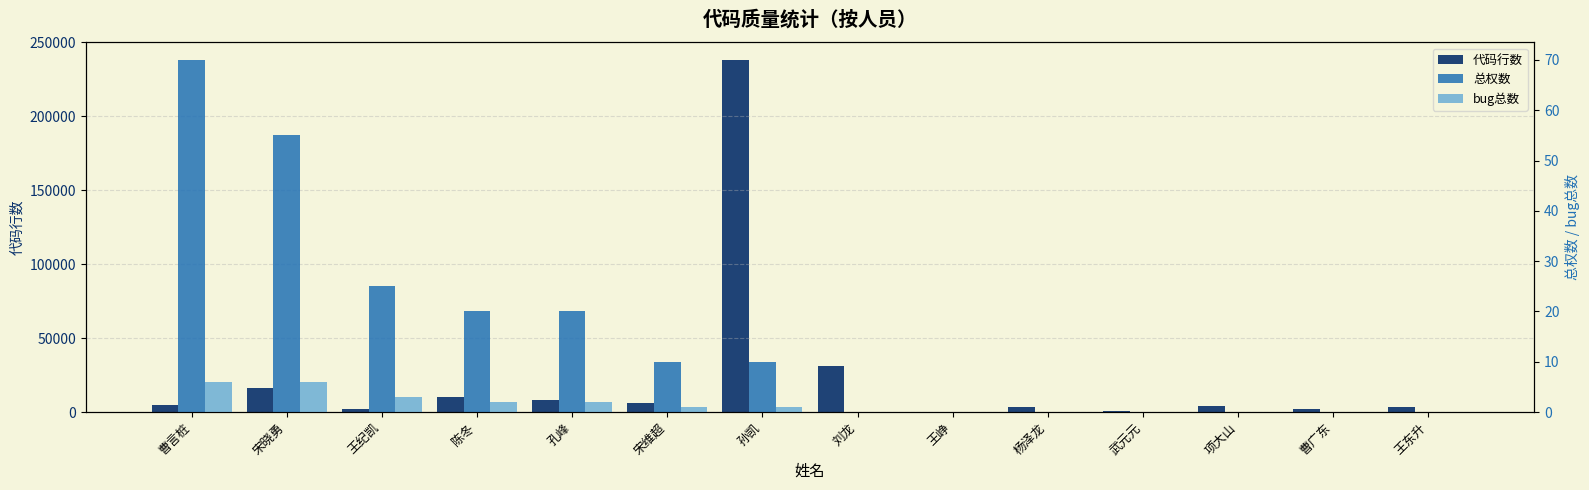

At which label does 代码行数 first exceed 4718?

宋晓勇